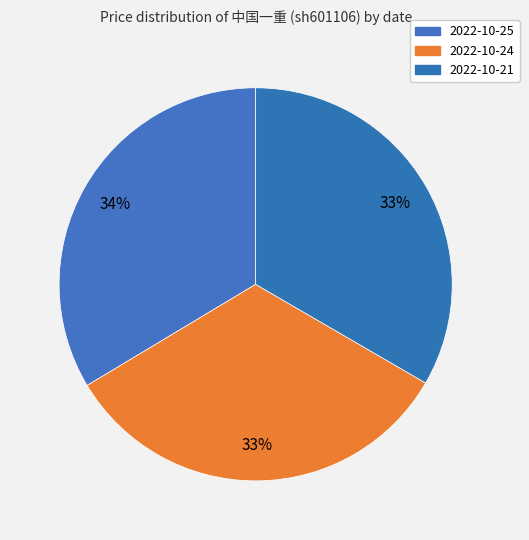

Which category has the biggest portion of the pie?

2022-10-25 (161484)